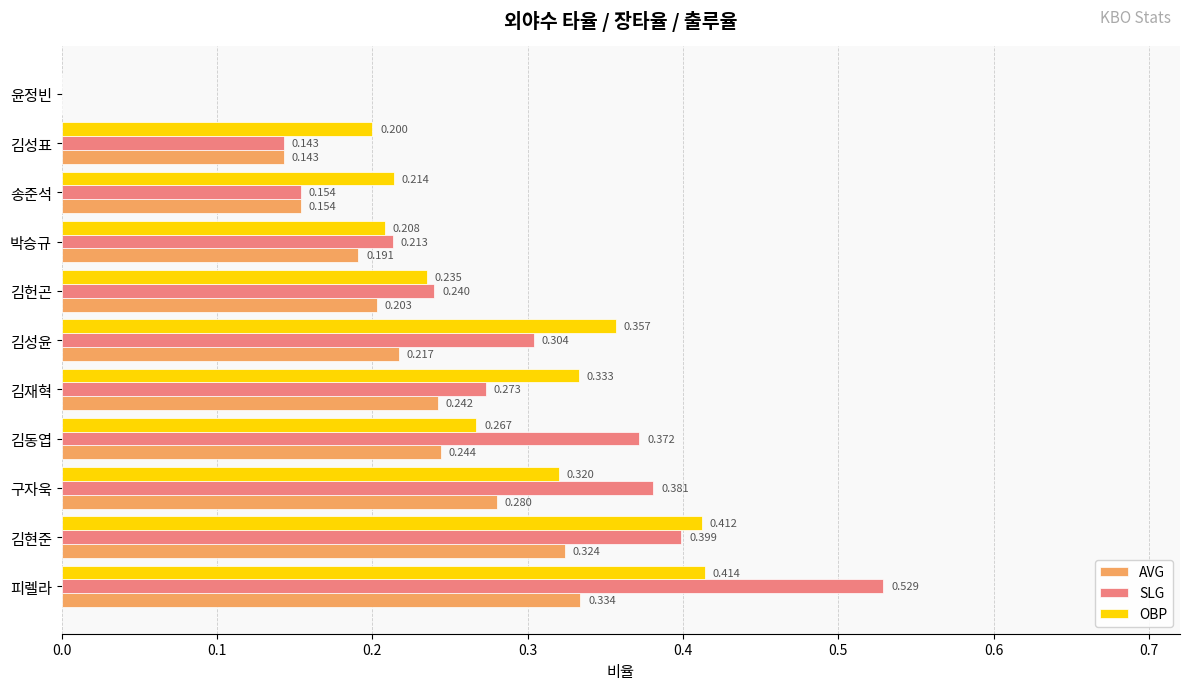

At which category is the sum across all series the highest?

피렐라